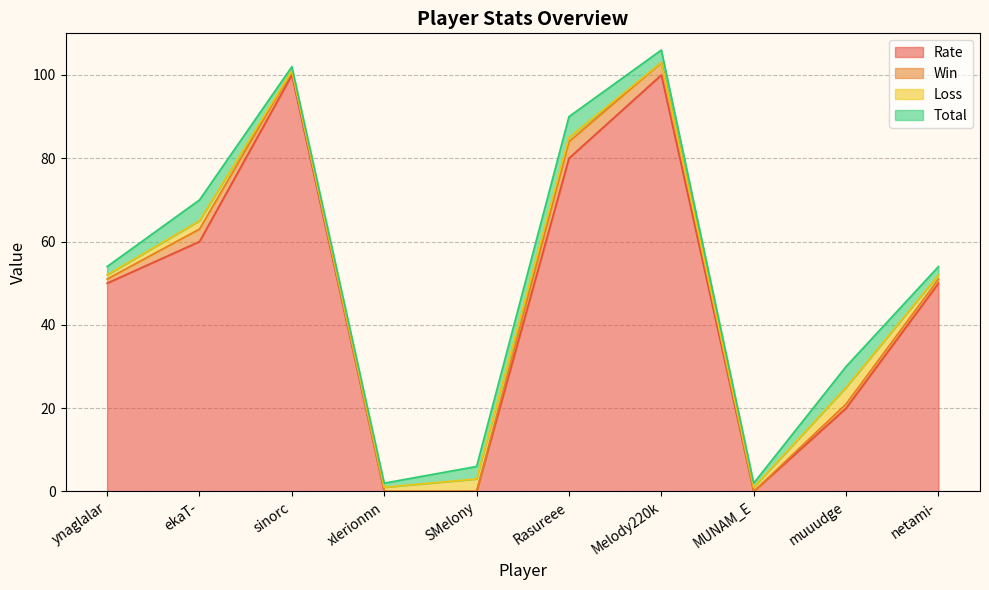

The Rate series shows 60 at ekaT-. True or false?

True